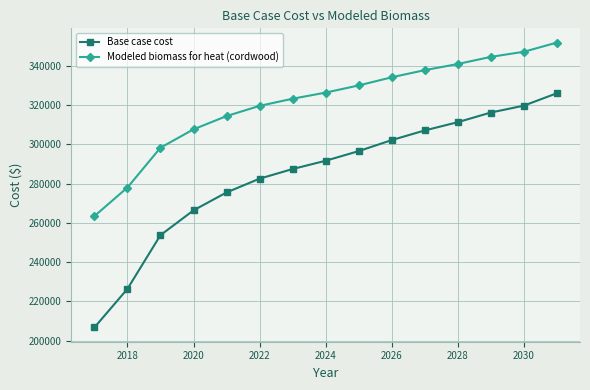

Reading left to right, transcribe all the data shown in this chart.

Base case cost: 206703.1	226372.0	253767.9	266412.2	275544.2	282568.8	287486.0	291700.8	296618.0	302237.7	307154.9	311369.6	316286.9	319799.2	326121.3
Modeled biomass for heat (cordwood): 263483.7	278054.8	298350.2	307717.3	314482.4	319686.4	323329.1	326451.5	330094.3	334257.4	337900.2	341022.6	344665.3	347267.3	351950.8